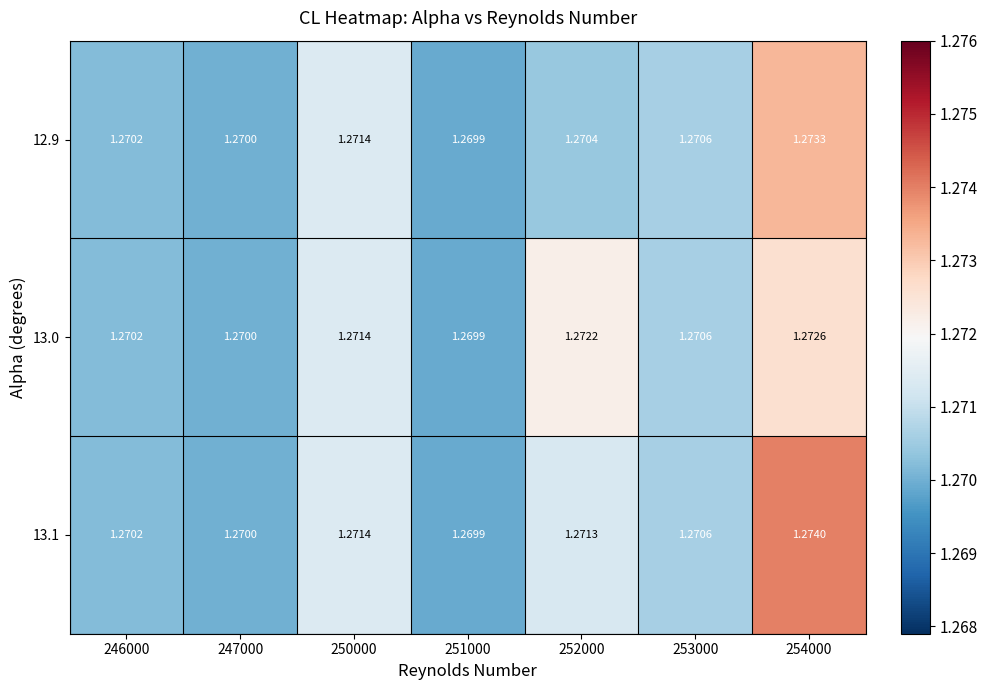

Is the value of 12.9 at 254000 greater than the value of 13.0 at 246000?

Yes